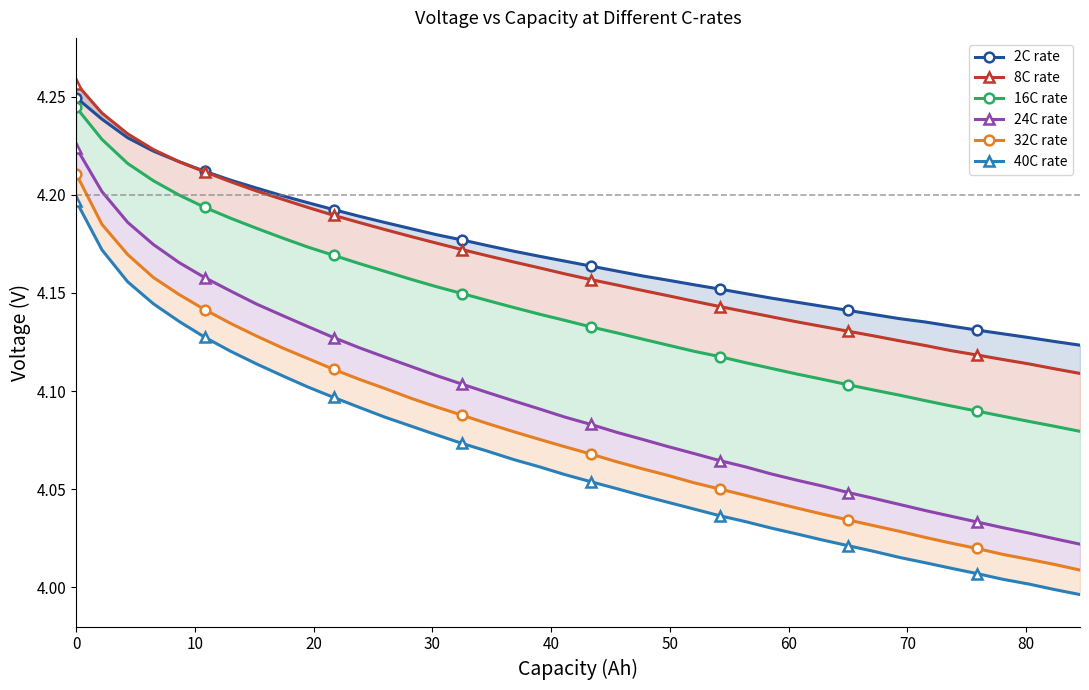

Which series has the largest total across all categories?

2C rate